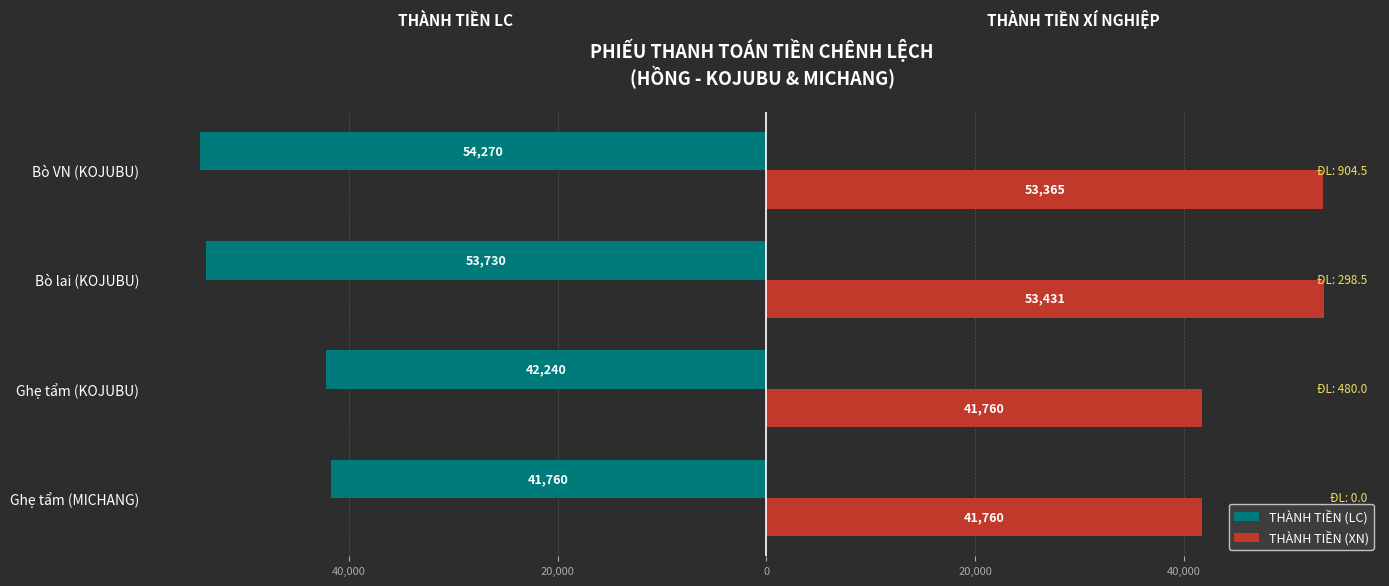

What is the difference between the maximum and minimum values in the THÀNH TIỀN (LC) series?

12510.0